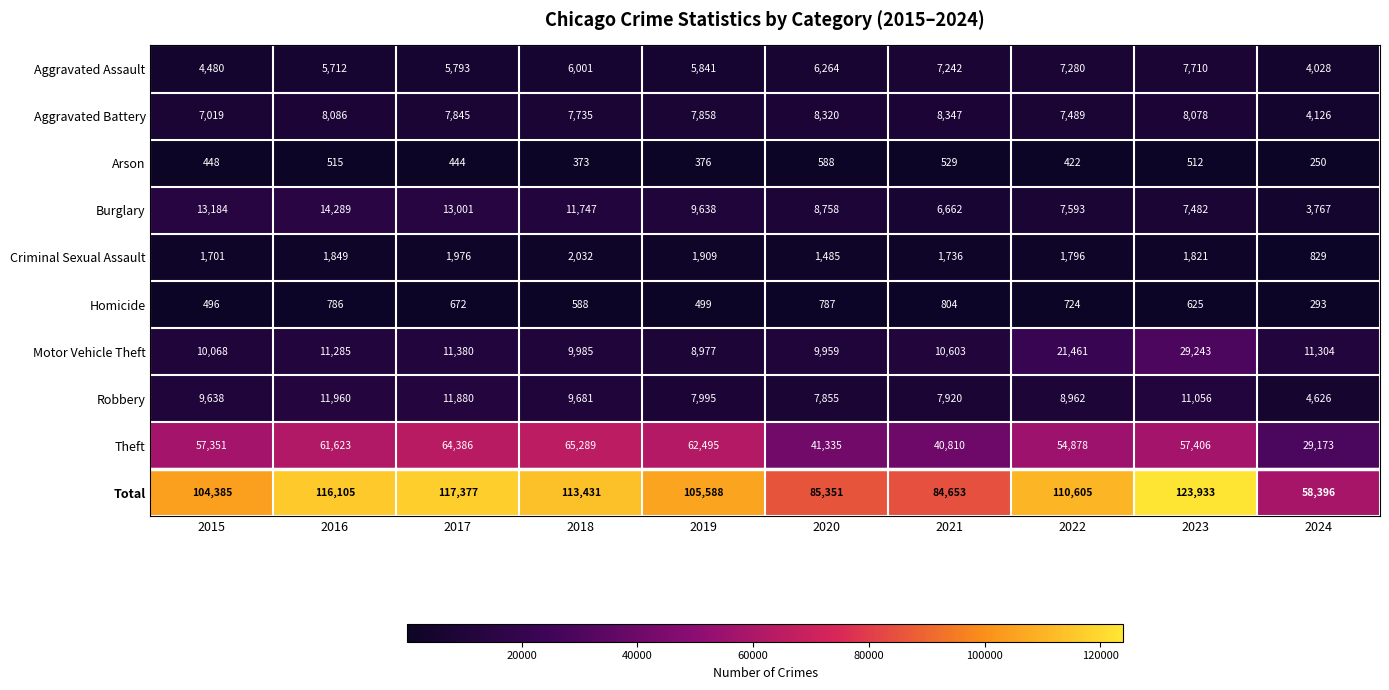

What is the sum of all Homicide values?

6274